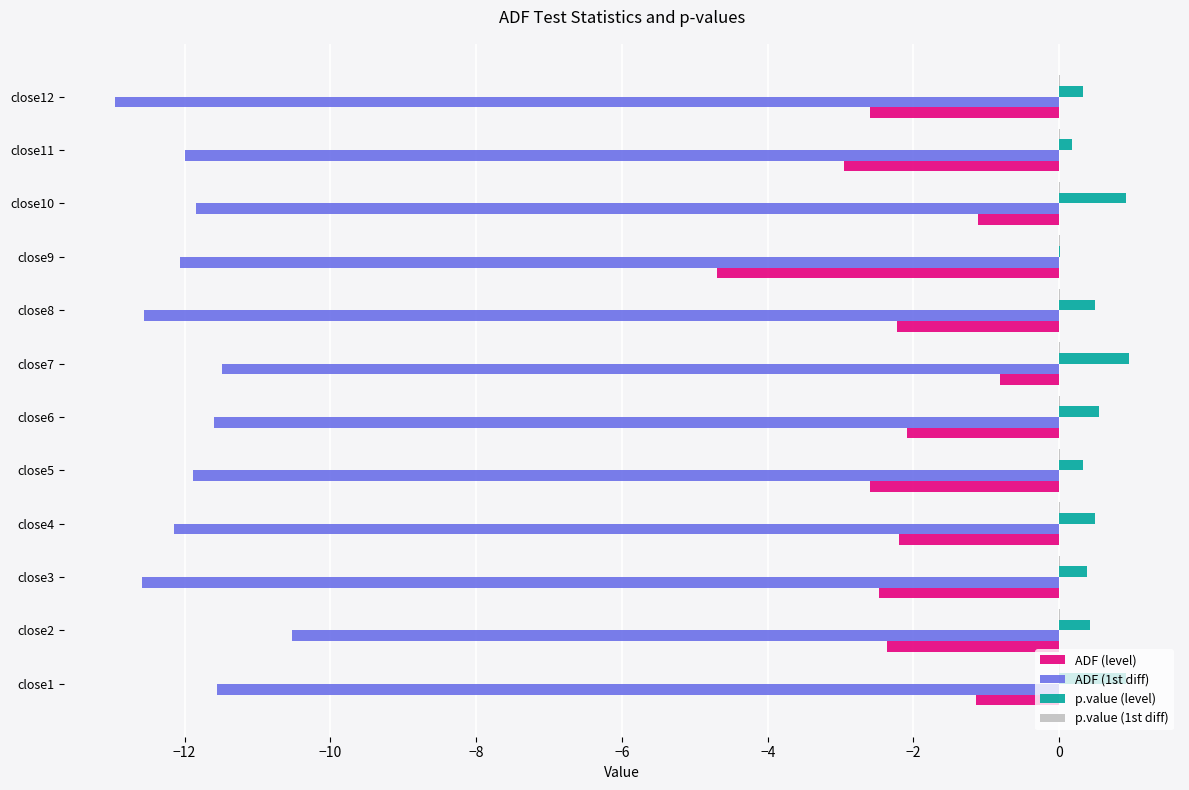

What is the maximum value shown in the chart?

1.0